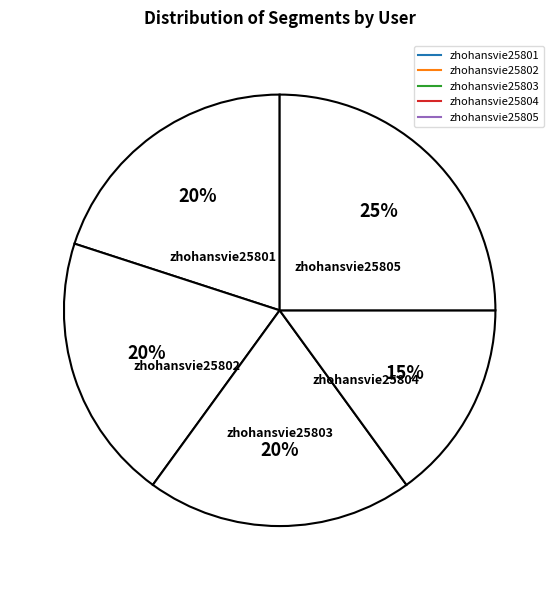

Approximately how many times larger is the value at zhohansvie25805 compared to zhohansvie25801?

1.2